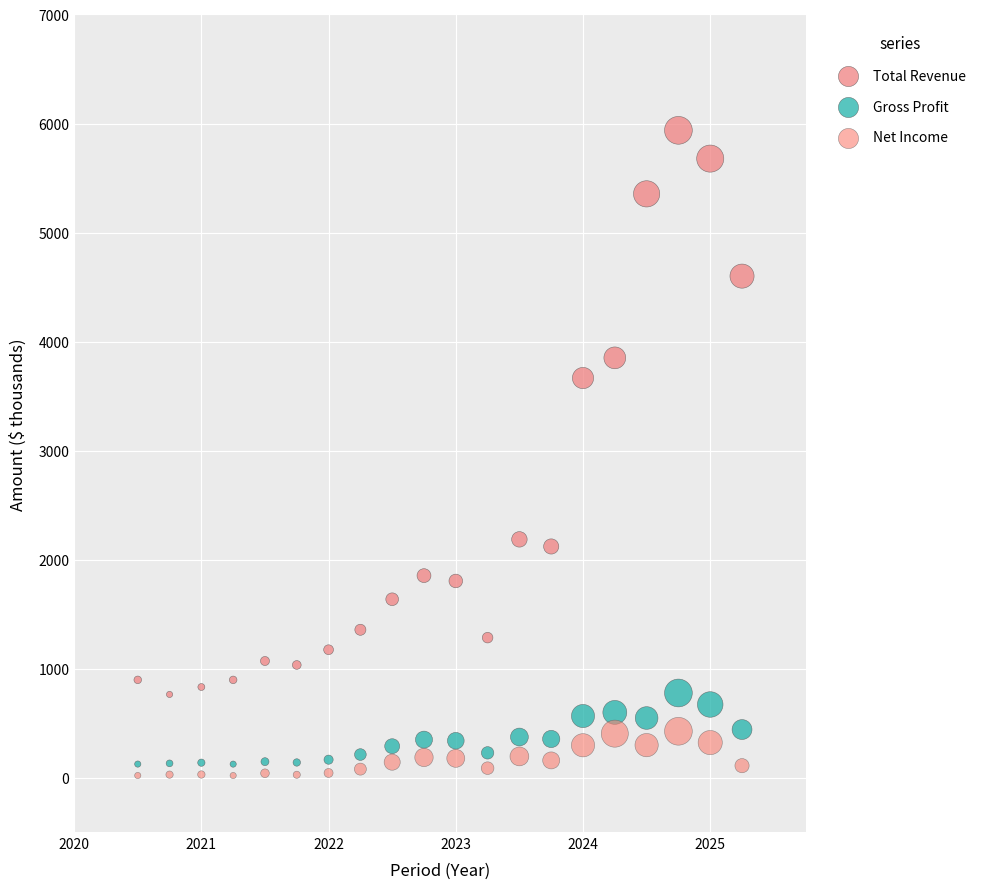

Which series contains the lowest Y value?

Net Income